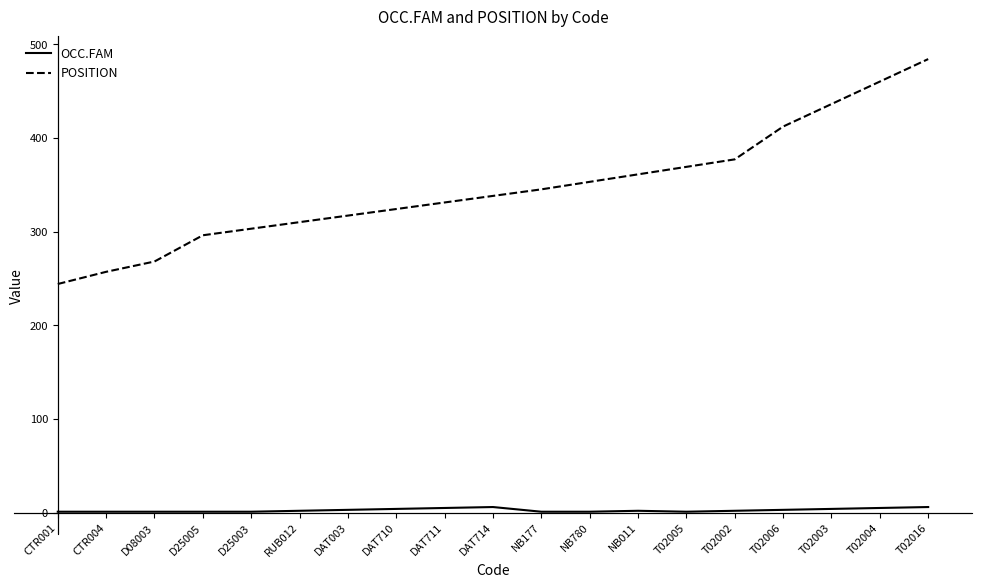

List the series in order of their overall mean, lowest first.

OCC.FAM, POSITION